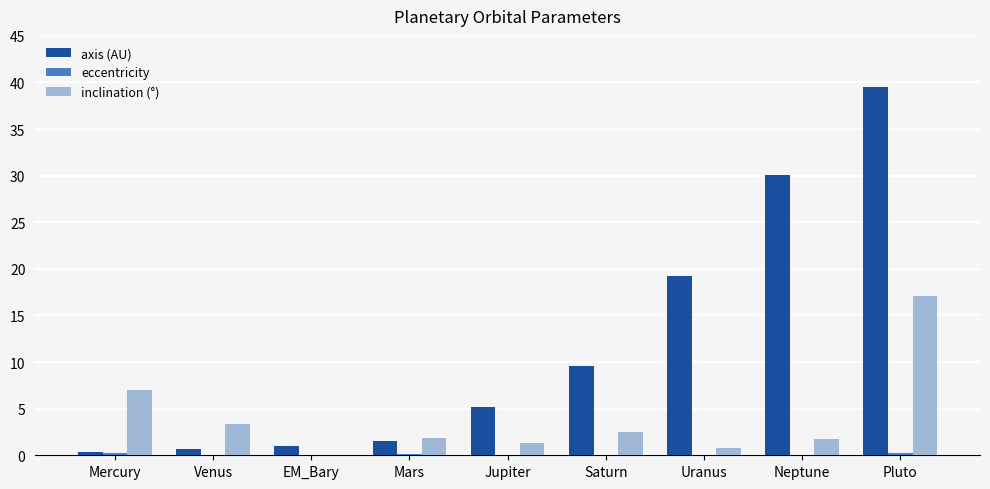

Between Venus and Pluto, which series saw the biggest shift?

axis (AU)